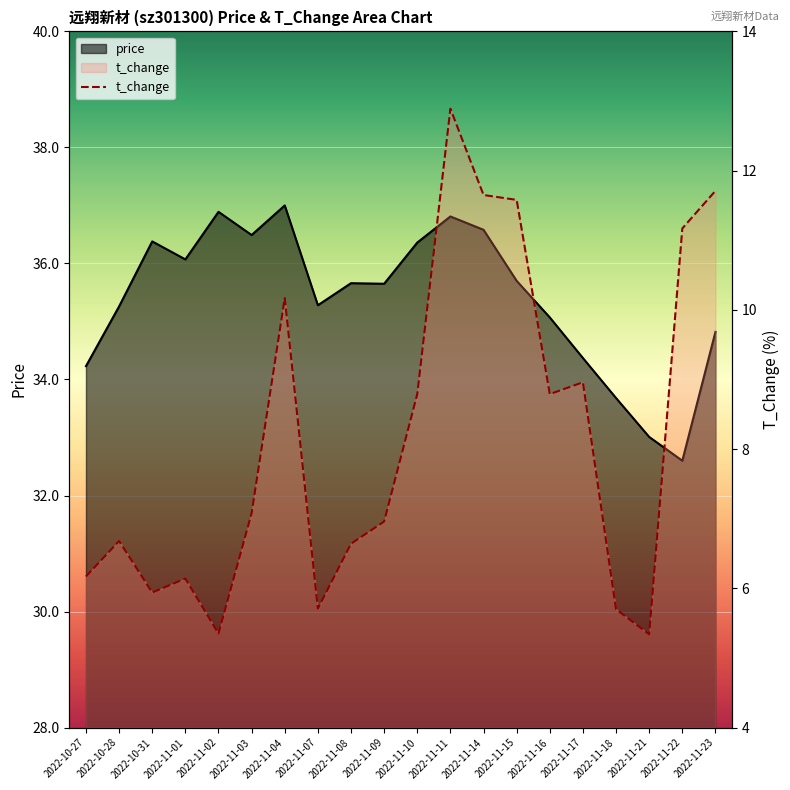

At which label is the value closest to 9?

2022-11-17